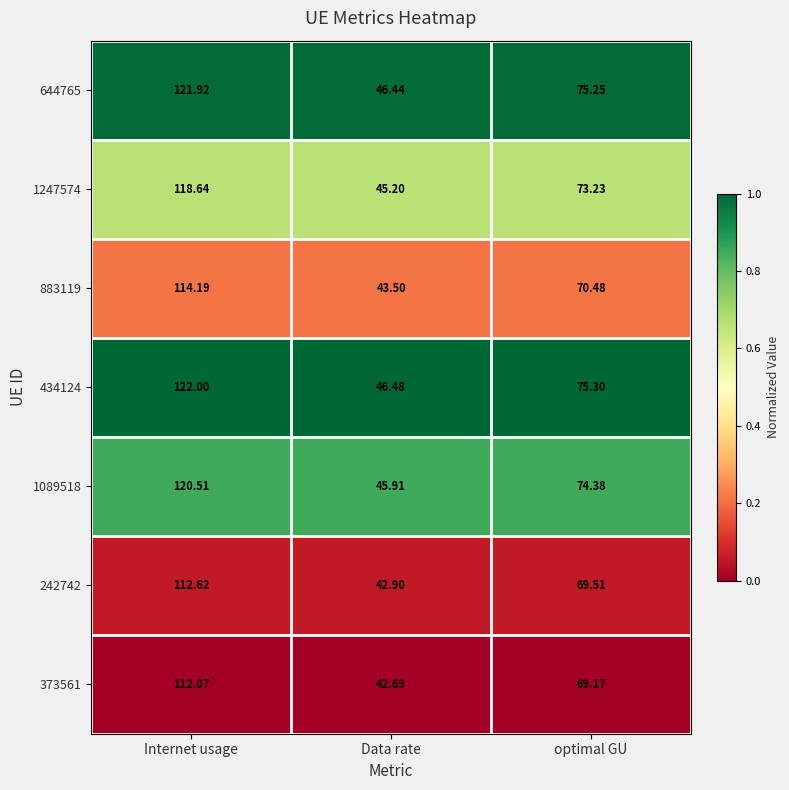

Which label corresponds to the smallest value in the chart?

Data rate